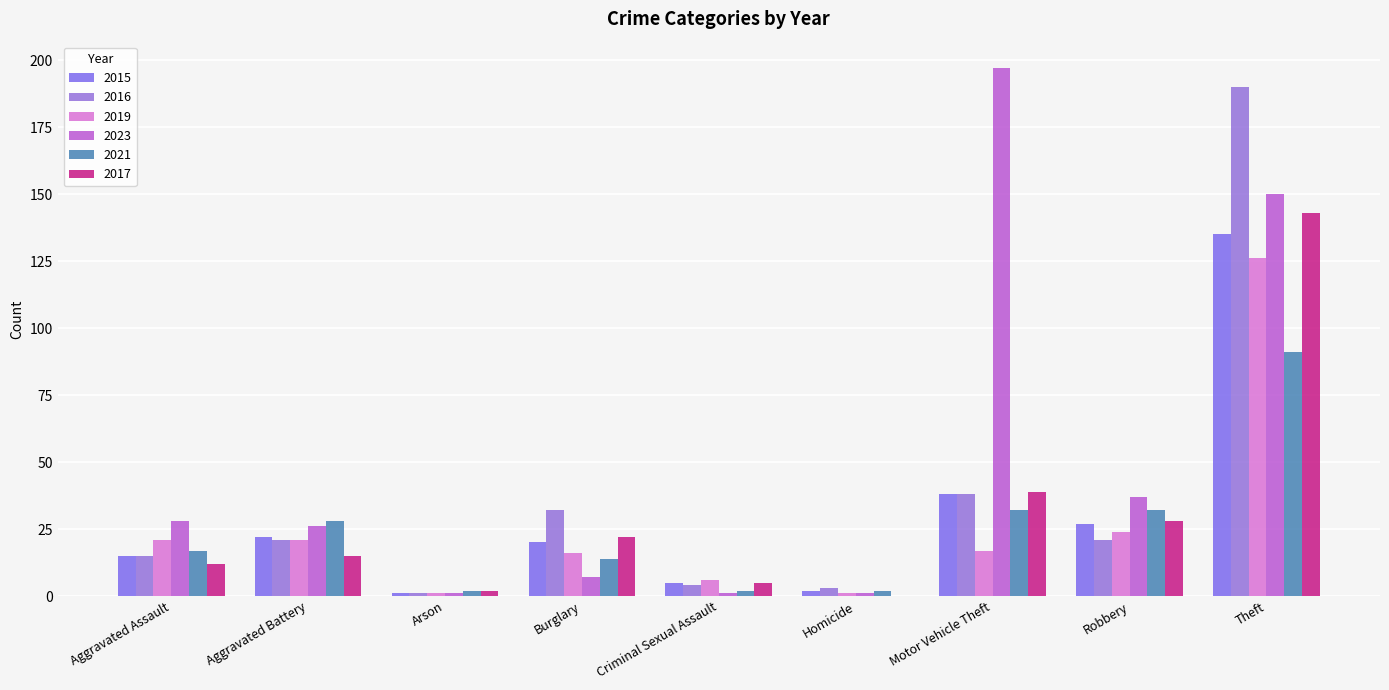

What are all the series names shown in the legend?

2015, 2016, 2019, 2023, 2021, 2017